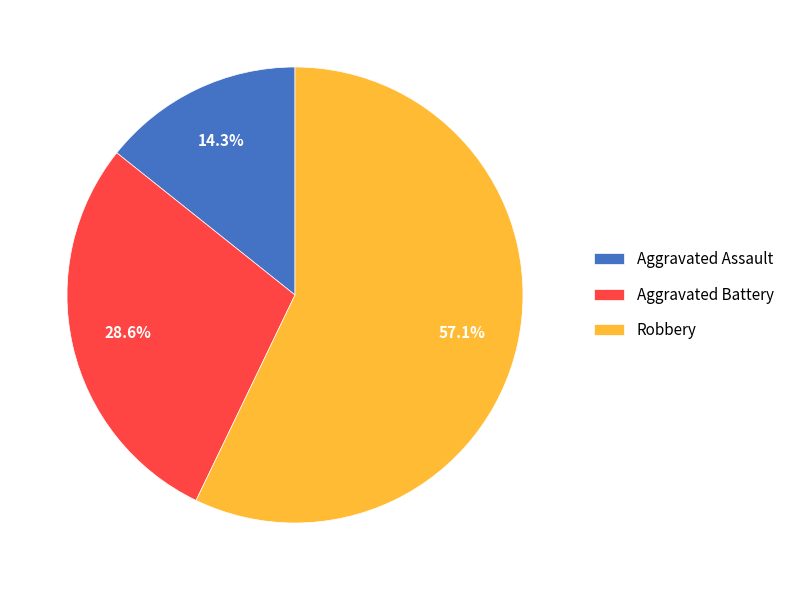

Which slice is the largest?

Robbery